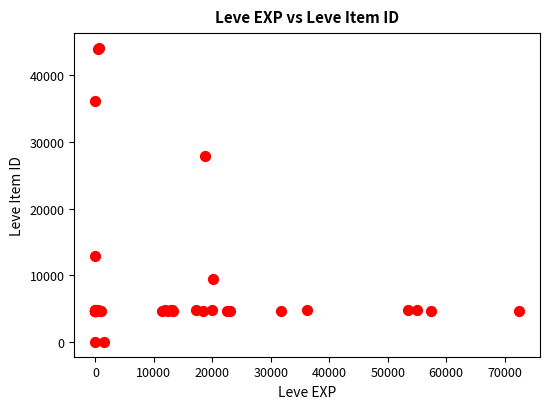

What Y value in the scatter plot is closest to 22048?

27884